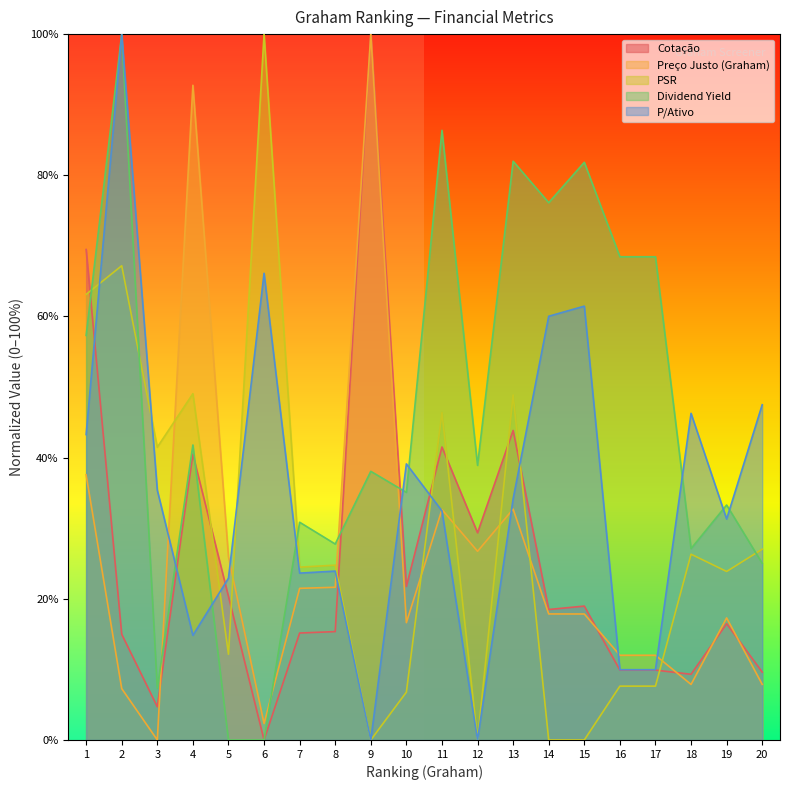

What is the sum of the Preço Justo (Graham) values at 13 and 15?

50.6